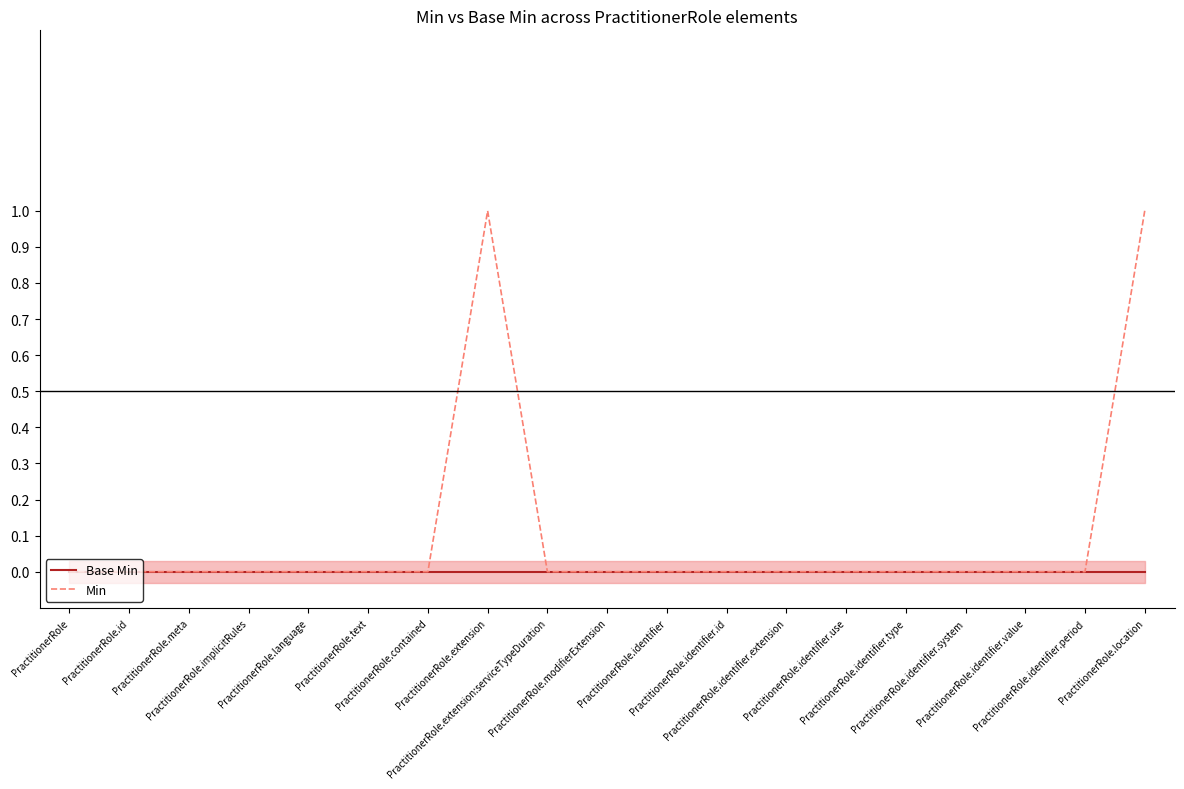

The value of Base Min at PractitionerRole.contained is 0. True or false?

True